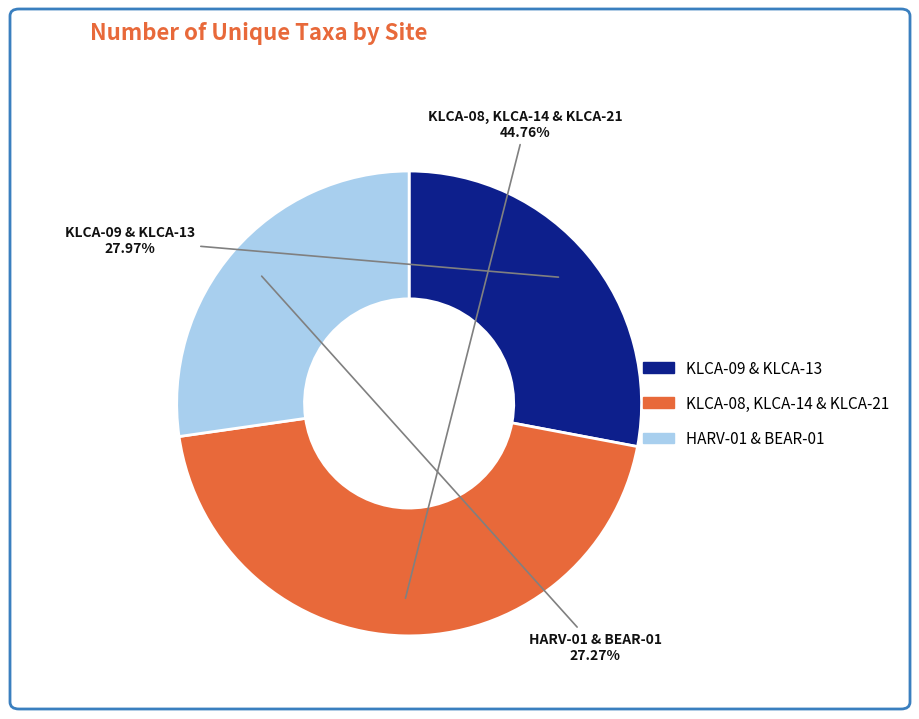

To the nearest percent, what is the difference between the largest and smallest slice percentages?

17%